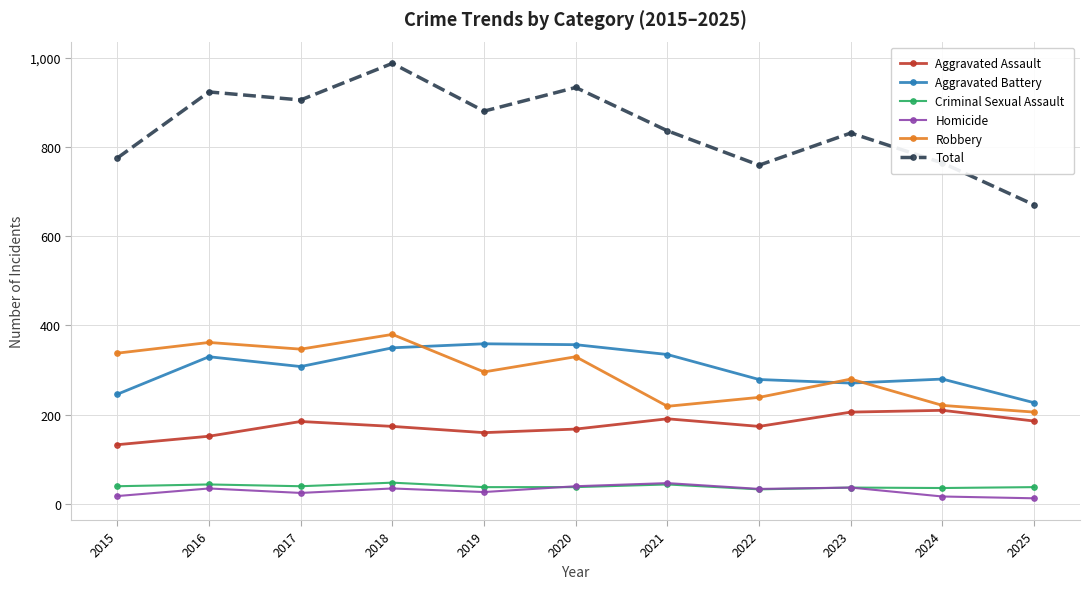

What is the value of the Homicide point at the 3rd from the left?

25